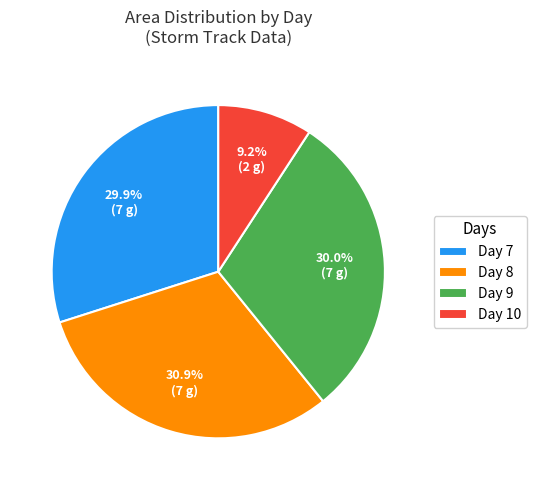

What is the largest slice in the pie chart?

Day 8